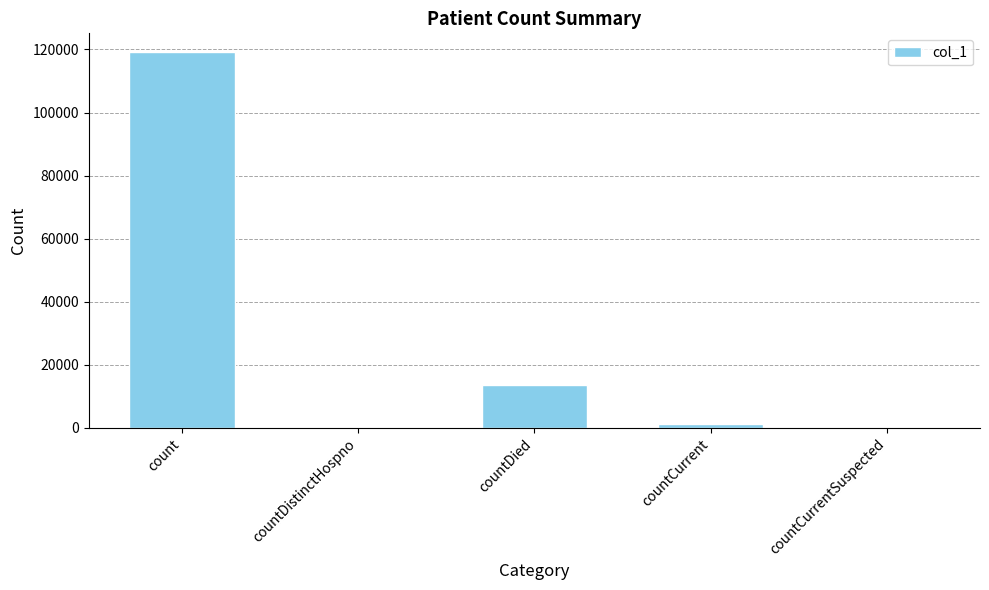

Where is the data nearest to the value 59576?

countDied